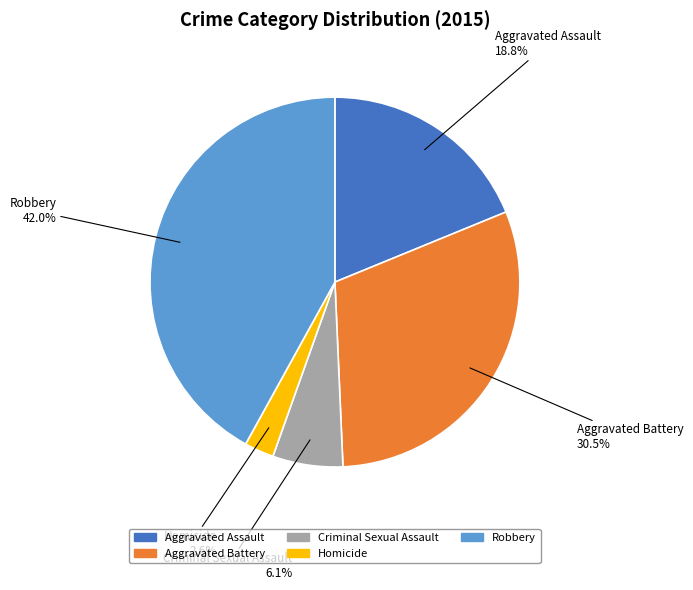

Which slice is the smallest?

Homicide